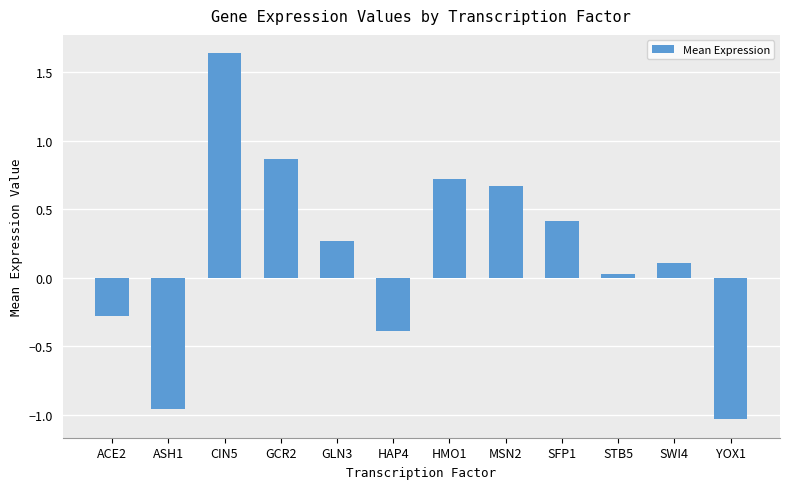

How many values are below zero?

4